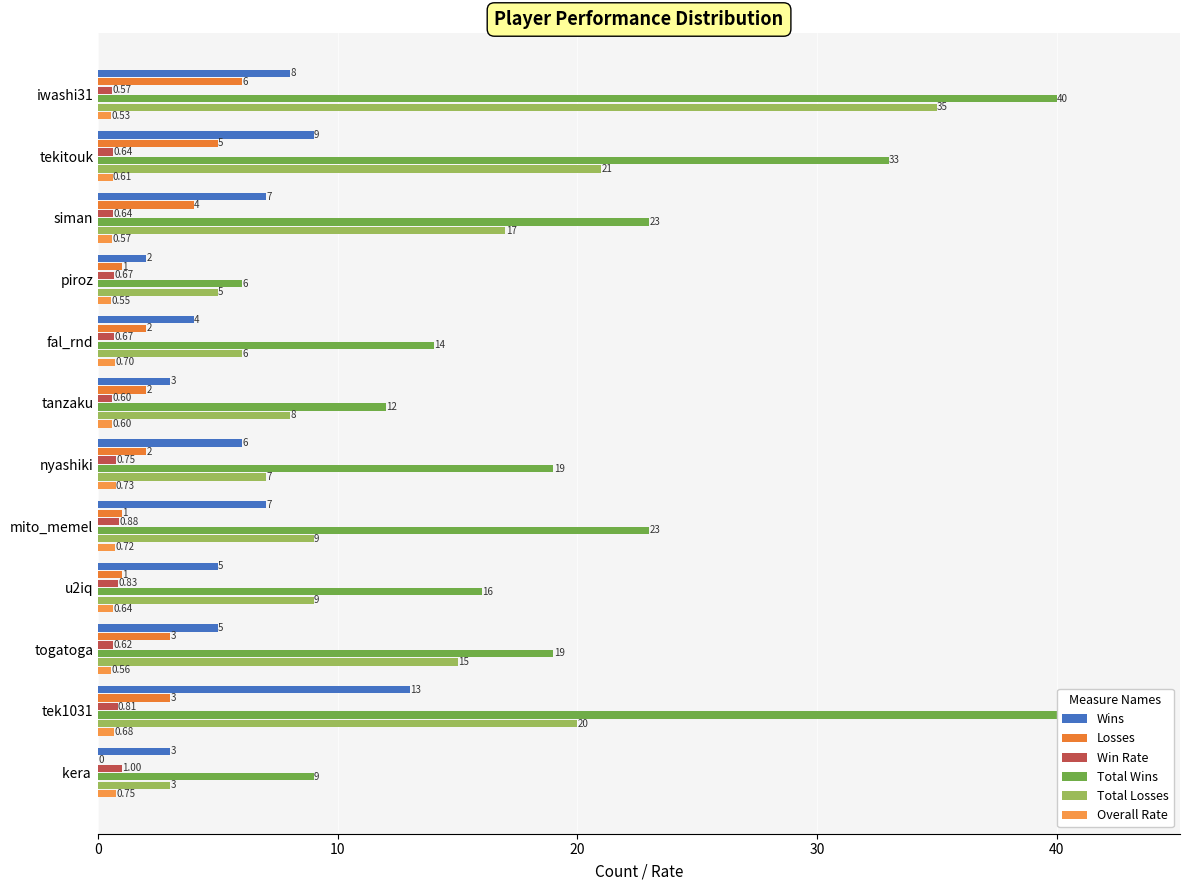

True or false: Wins has a value of 7.4 at u2iq.

False